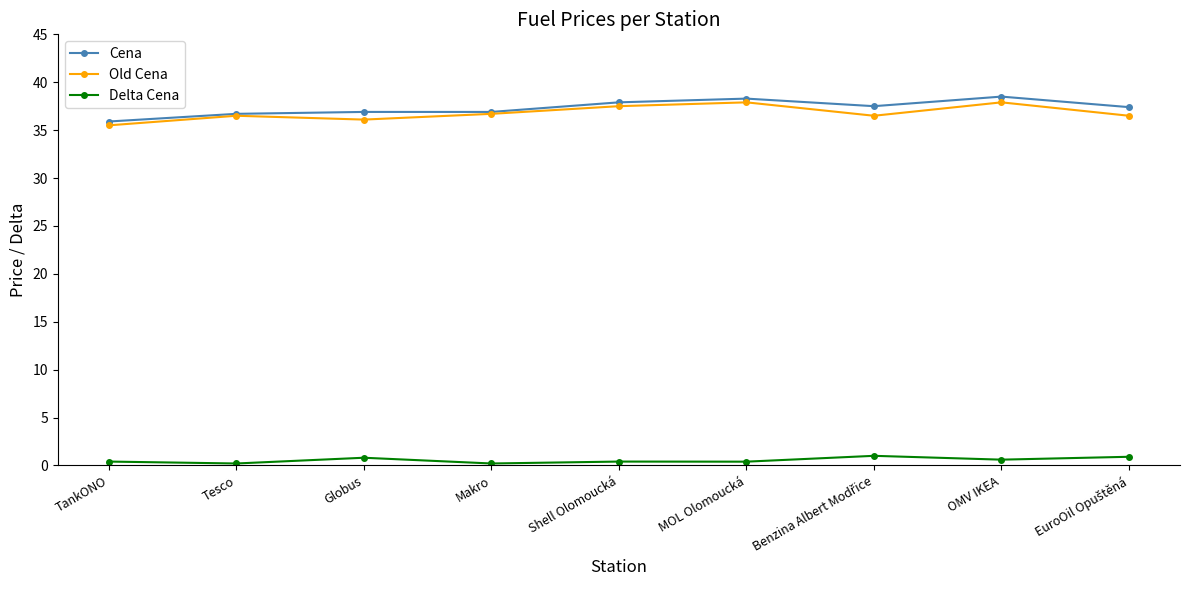

Is the value of Cena at OMV IKEA greater than the value of Old Cena at TankONO?

Yes